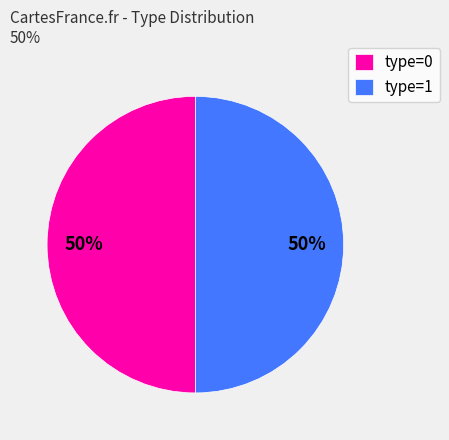

True or false: type=0 accounts for 50% of the total.

True